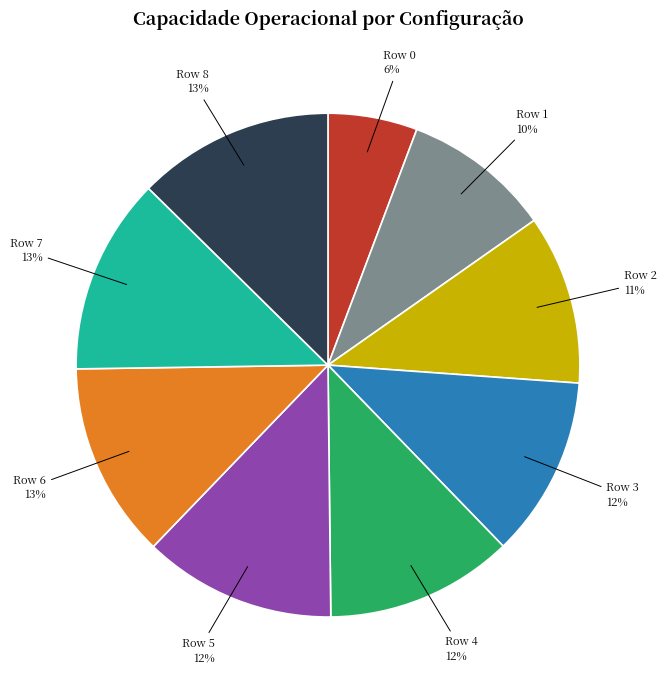

To the nearest percent, what is the average slice percentage?

11%